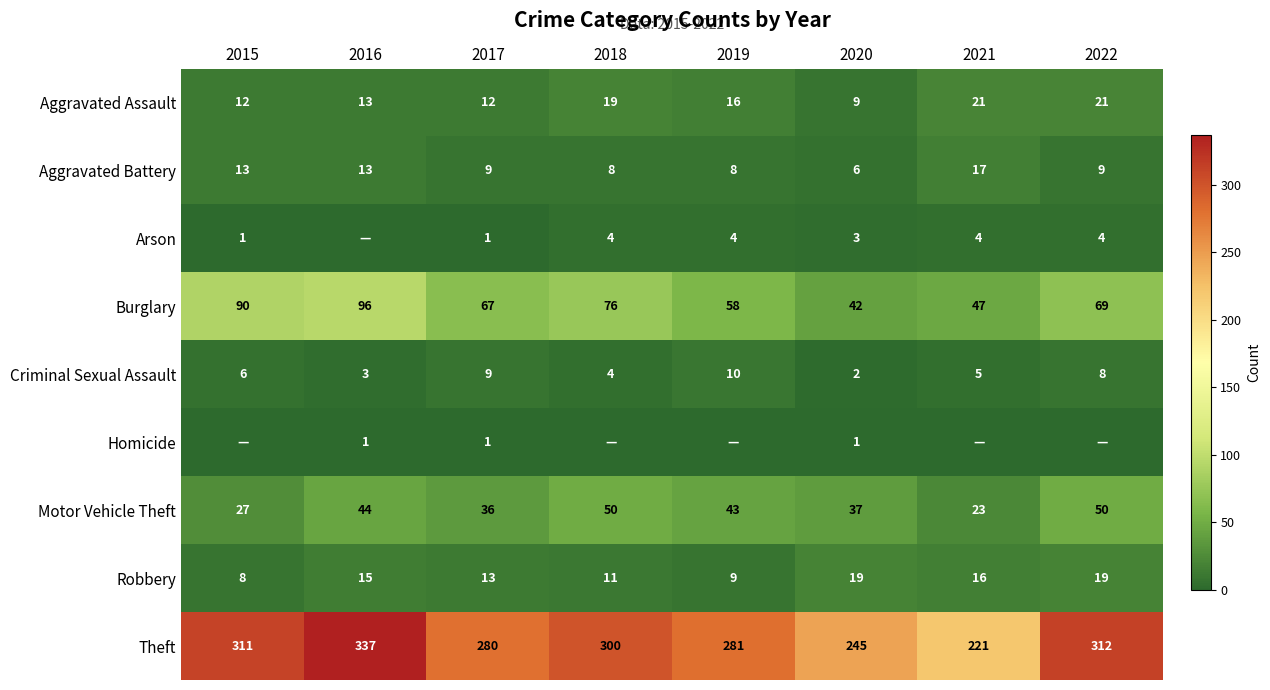

Count the number of data series in this chart.

9